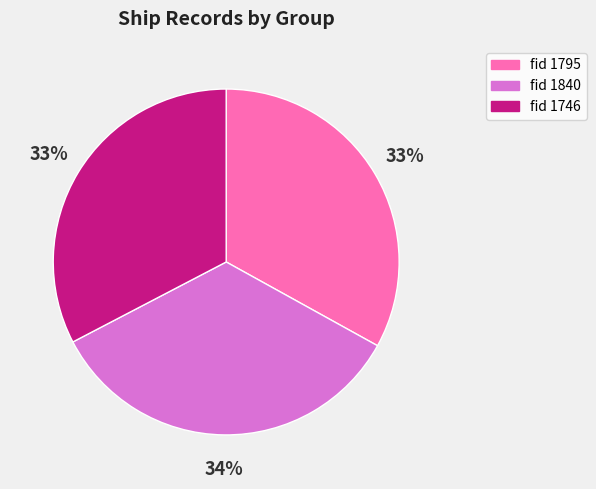

Is there a majority slice in this chart?

No